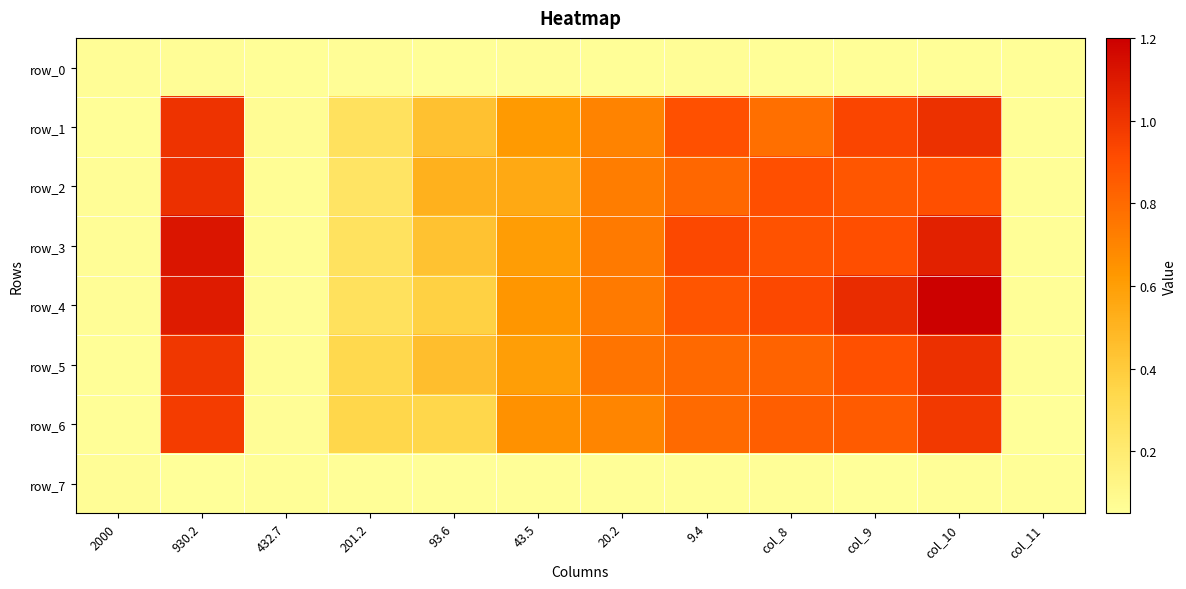

What is the difference between the row_4 values at 930.2 and 93.6?

0.7